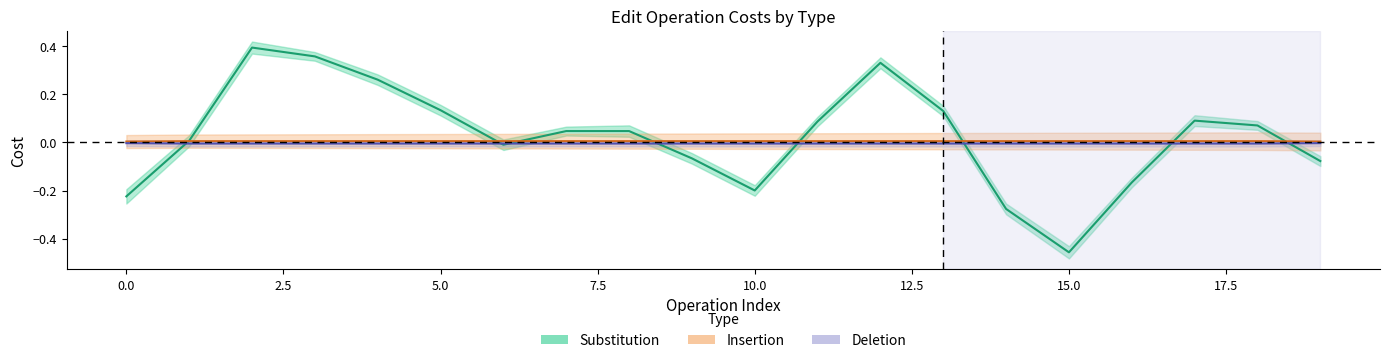

What is the difference between the highest and lowest values at 16?

0.2